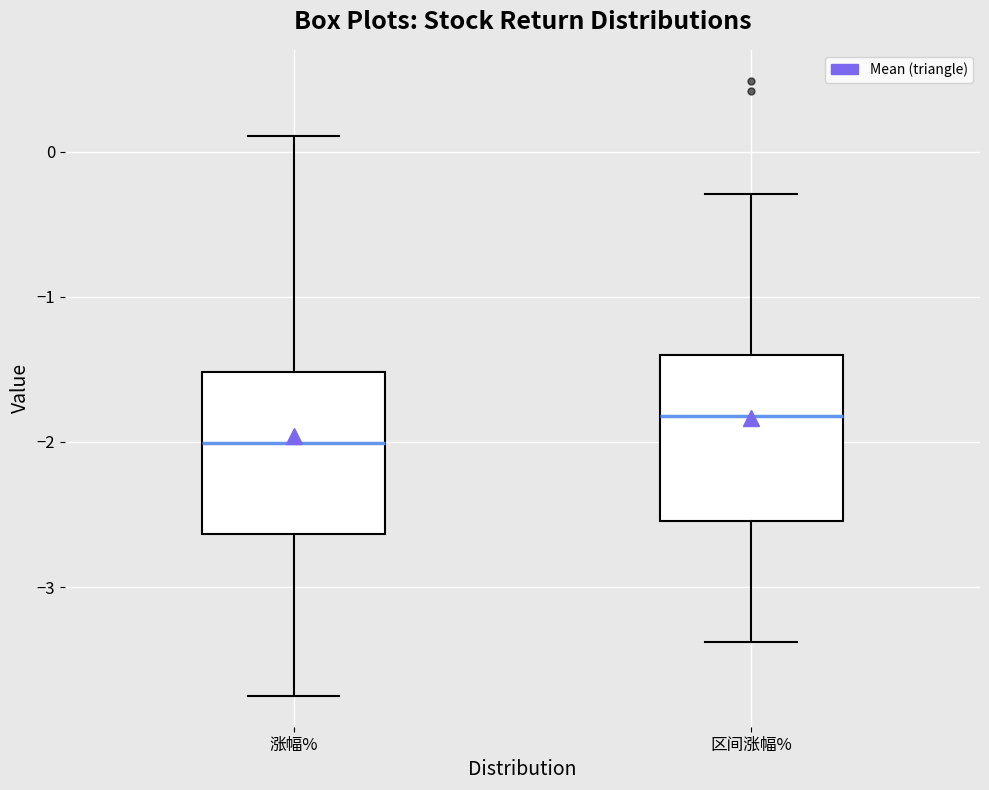

Where does the lower whisker of the box for 区间涨幅% end on the y-axis? The values are not printed on the chart, so give them approximately, as read against the axis.

-3.4